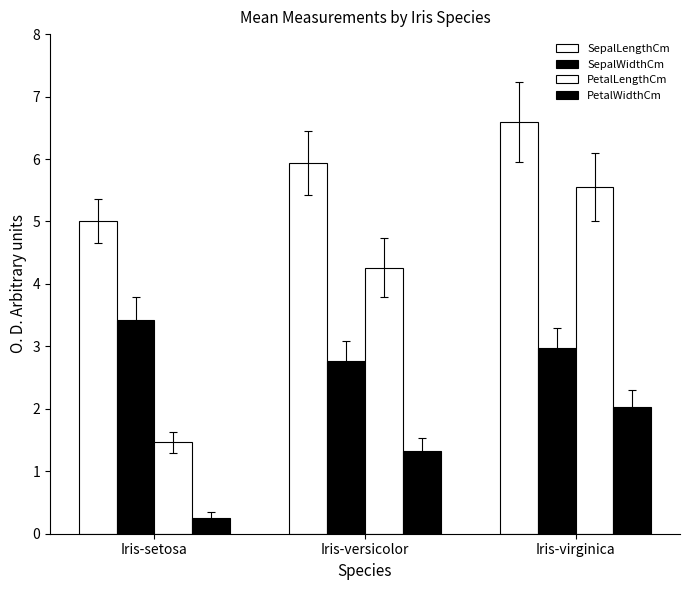

List the labels in order of SepalWidthCm value, smallest first.

Iris-versicolor, Iris-virginica, Iris-setosa